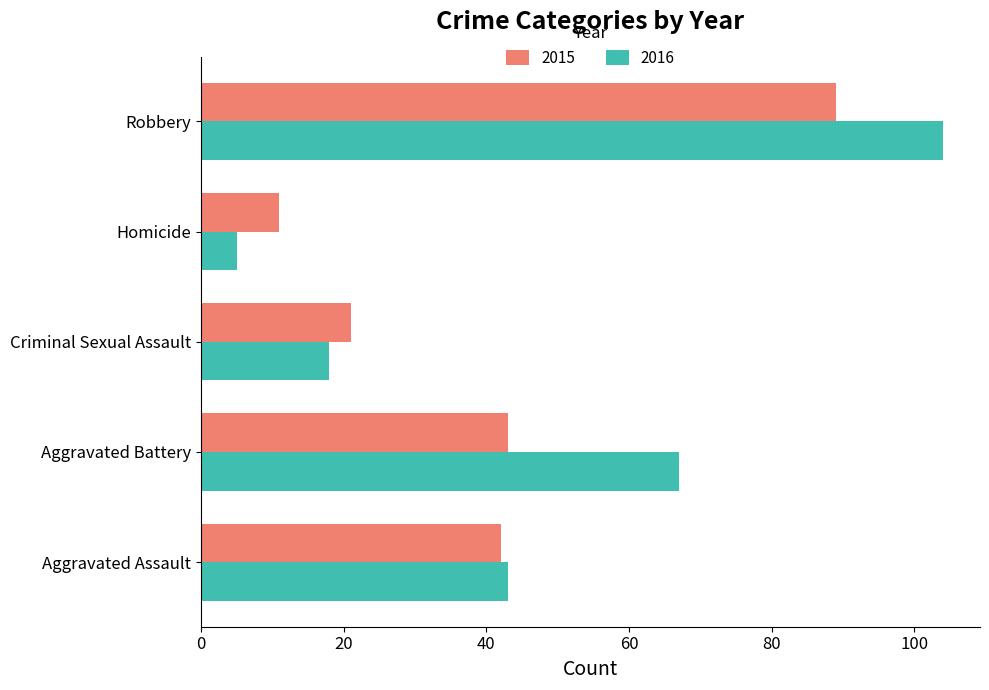

List the series in order of their peak value, lowest first.

2015, 2016